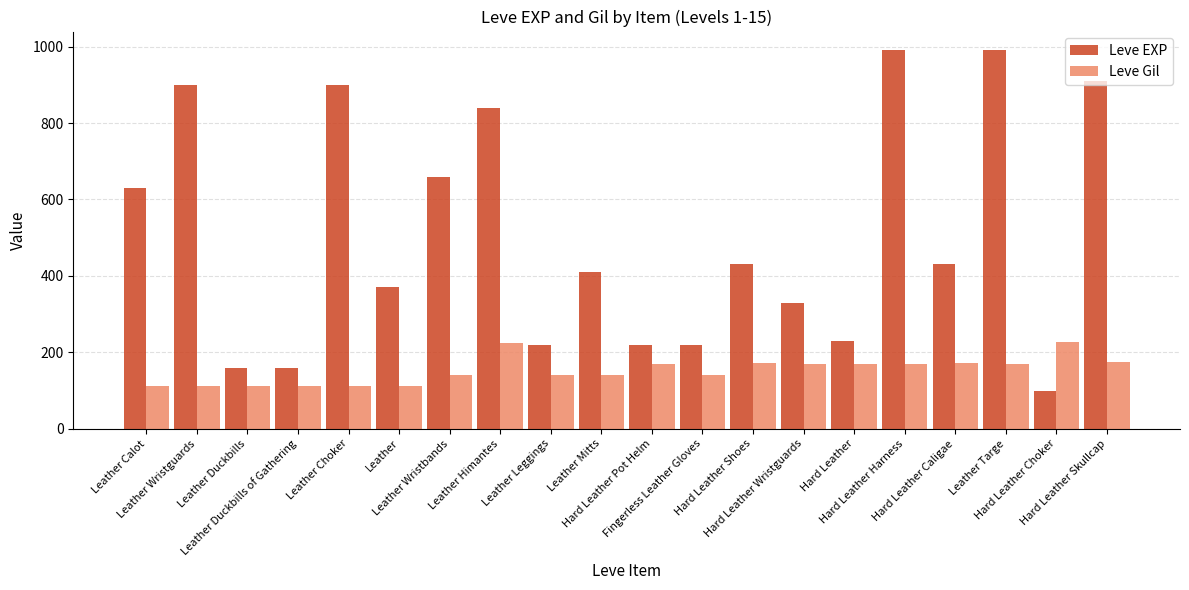

How many distinct data groups are displayed?

2